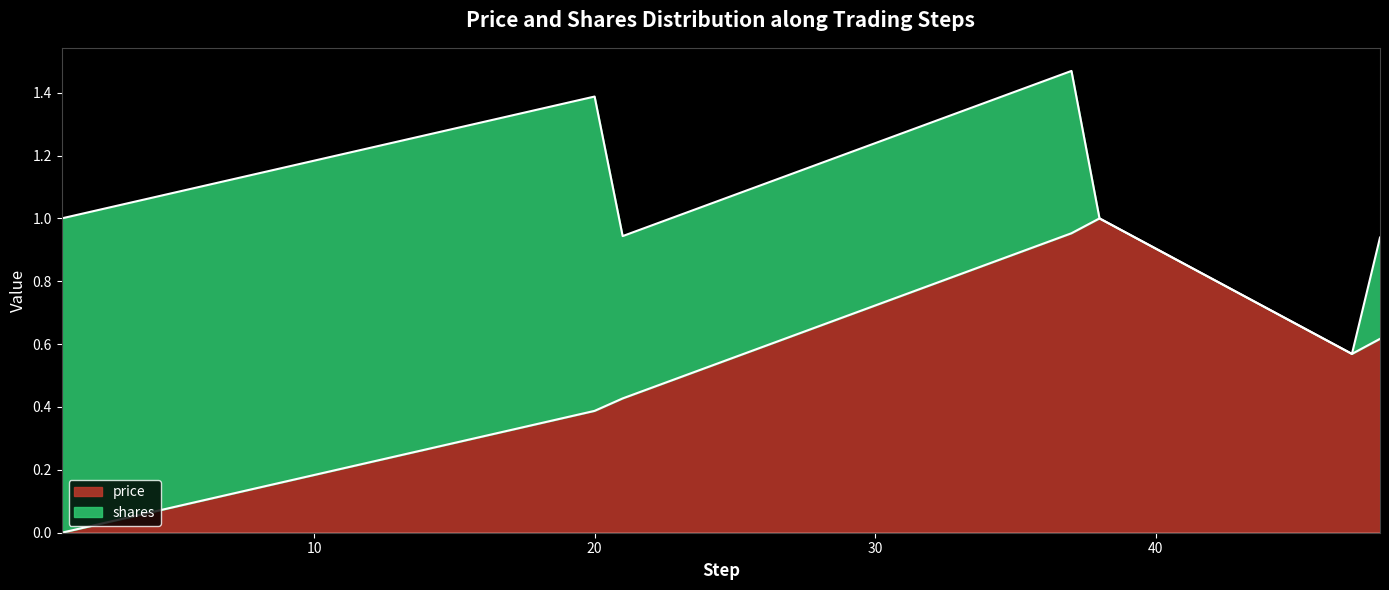

What are all the series names shown in the legend?

price, shares